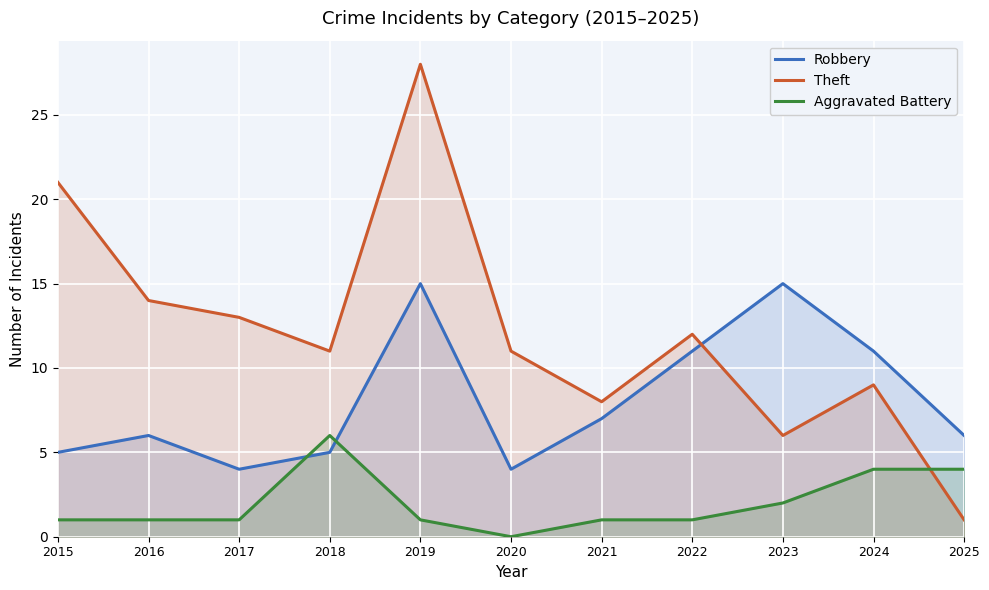

What are all the series names shown in the legend?

Robbery, Theft, Aggravated Battery